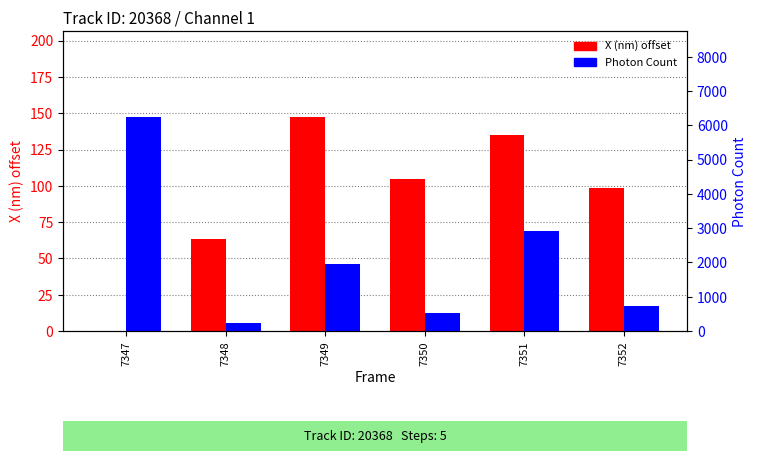

What is the total value across all series at 7351?

3049.4